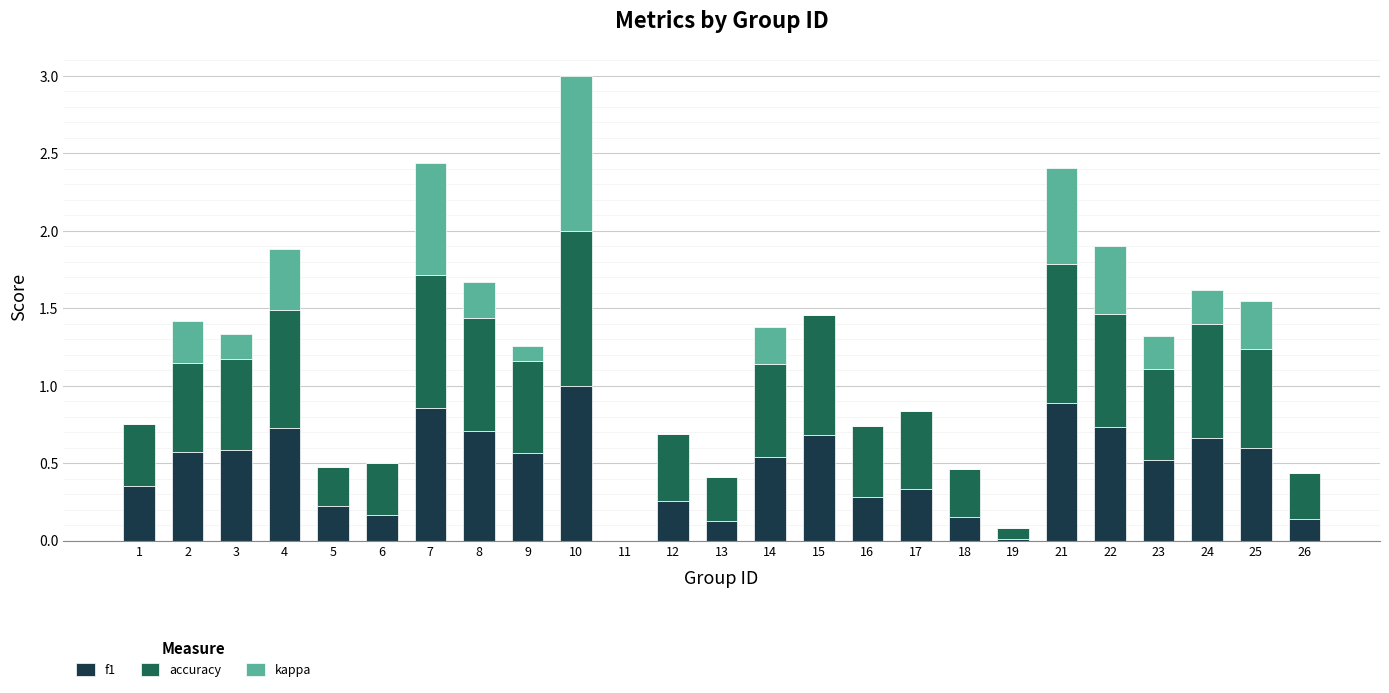

What is the sum of the f1 values at 1 and 7?

1.2